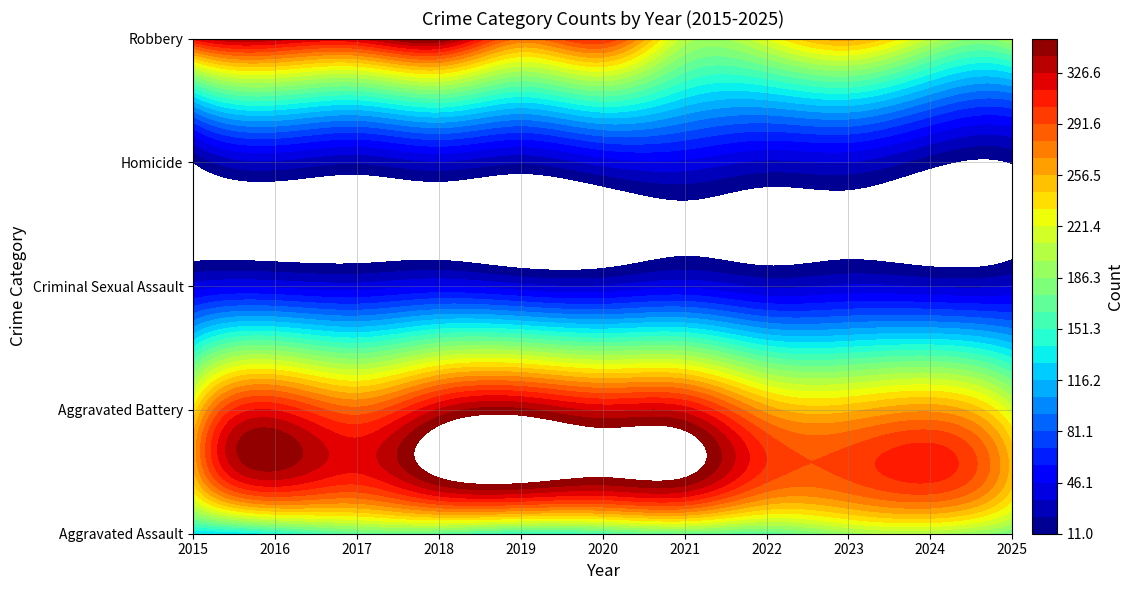

Is it true that Aggravated Battery equals 453 at 2021?

False